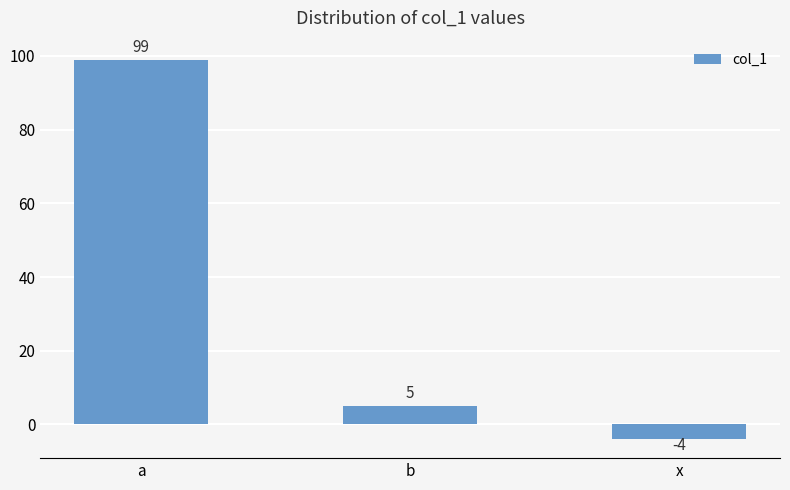

What is the label of the 1st bar from the left?

a